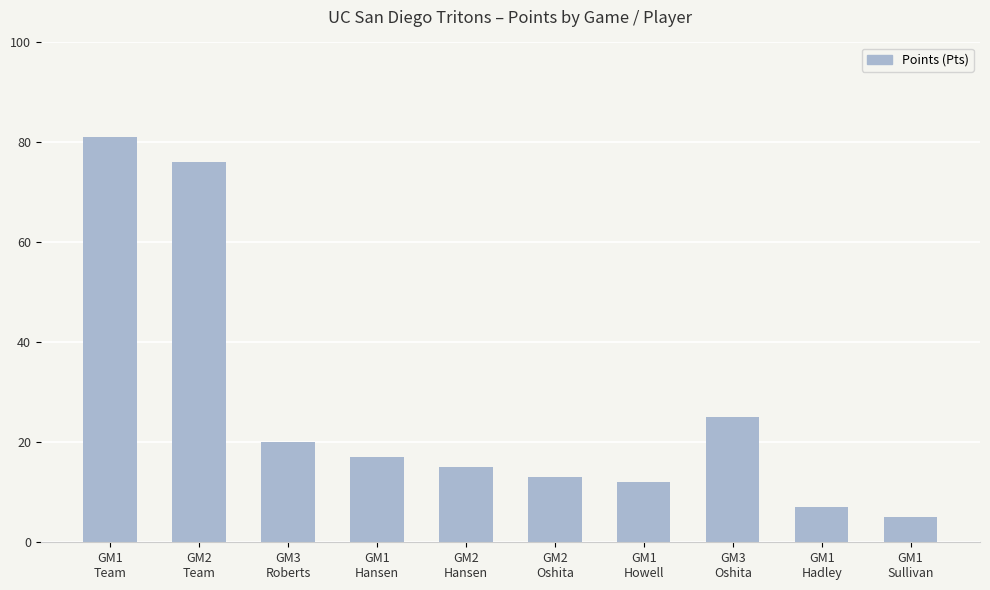

The value at GM2
Oshita is 13. True or false?

True